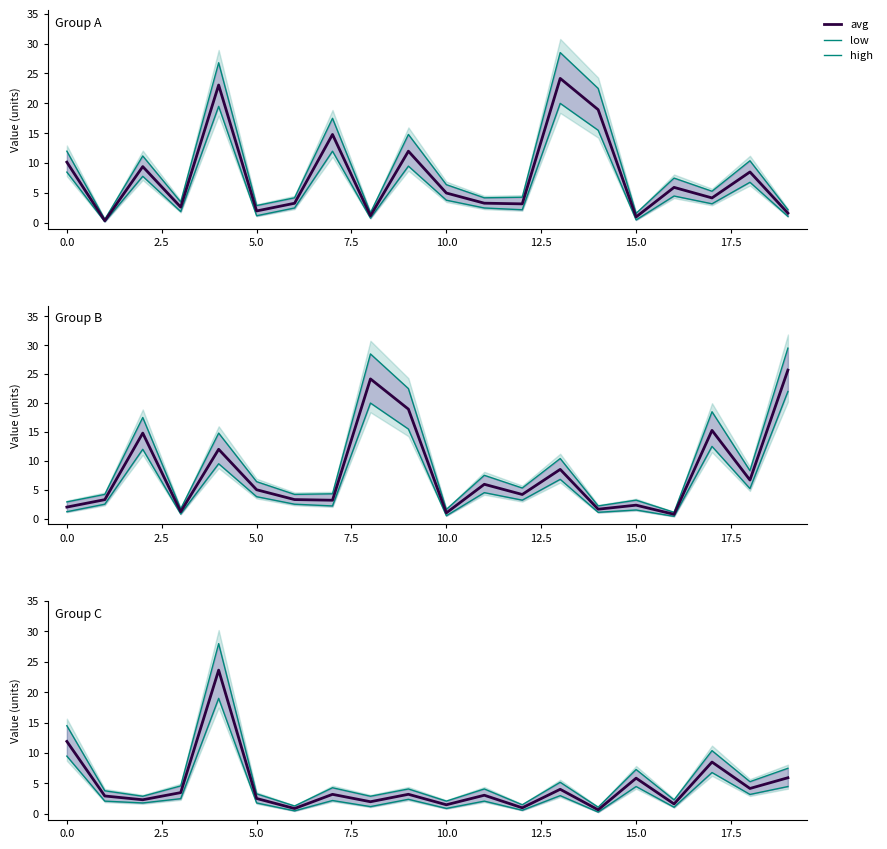

What is the difference between the maximum and minimum values in the low series?

18.7